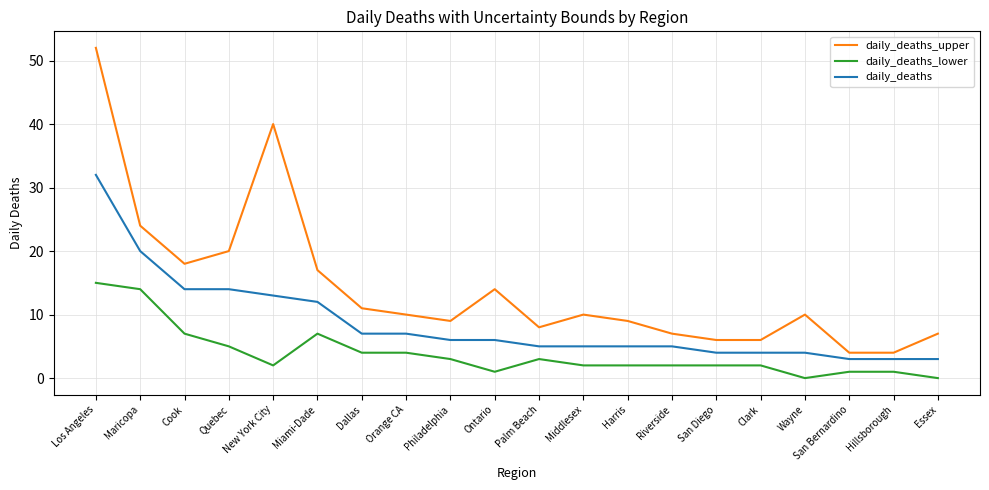

How many lines are shown in the chart?

3